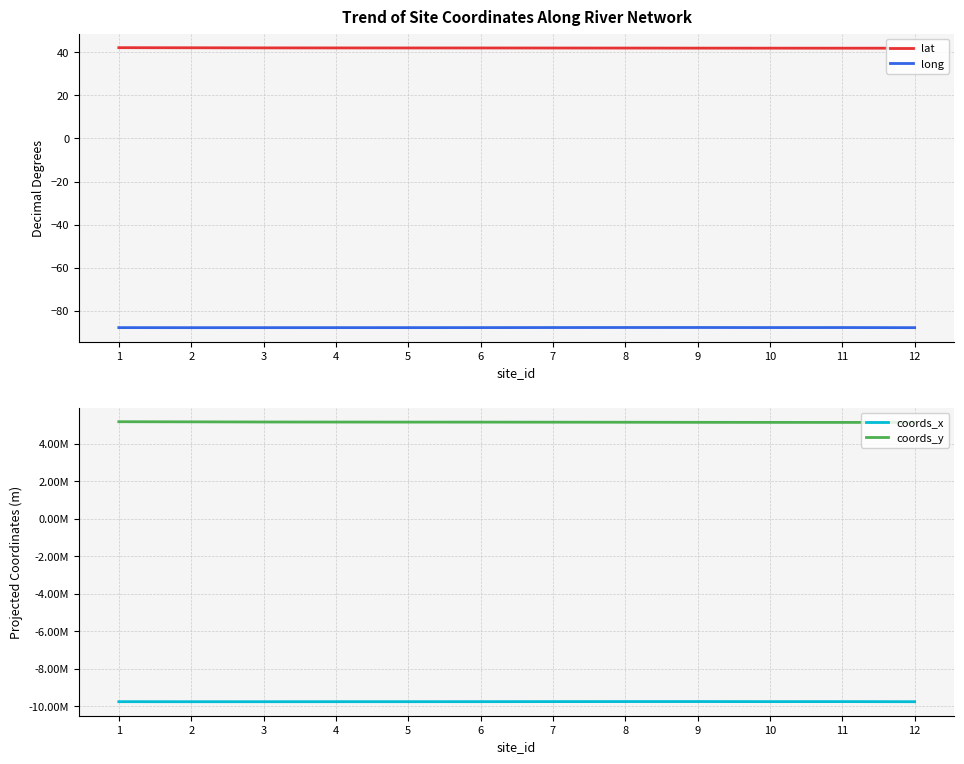

What is the approximate value of coords_x at 6?

-9760796.9